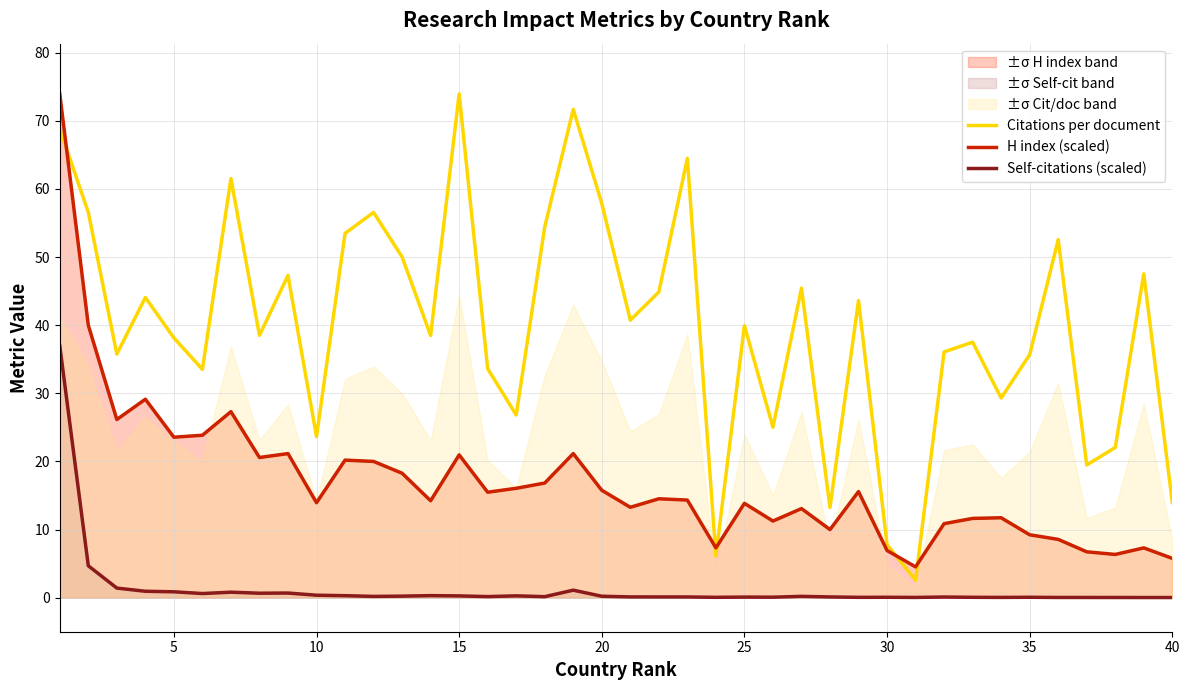

True or false: H index (scaled) and Self-citations (scaled) intersect in this chart.

False